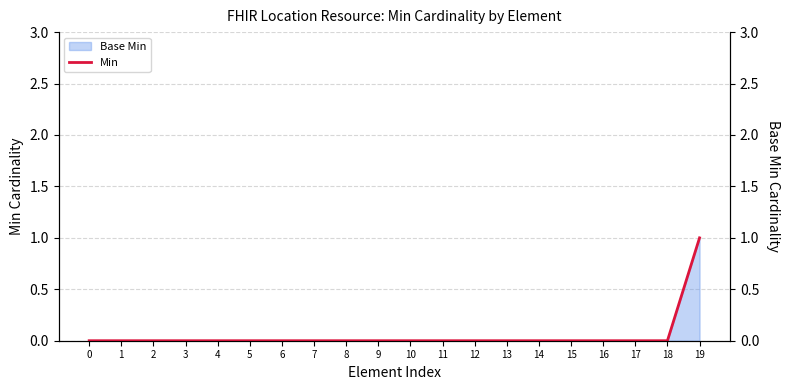

List the labels in order of value, smallest first.

0, 1, 2, 3, 4, 5, 6, 7, 8, 9, 10, 11, 12, 13, 14, 15, 16, 17, 18, 19